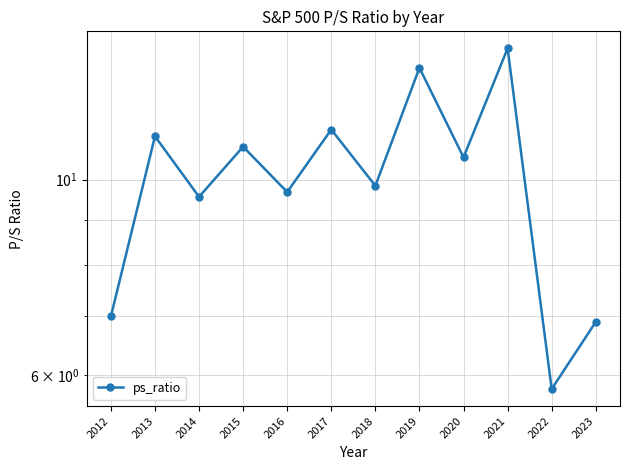

What is the sum of the values at 2020 and 2013?

21.8